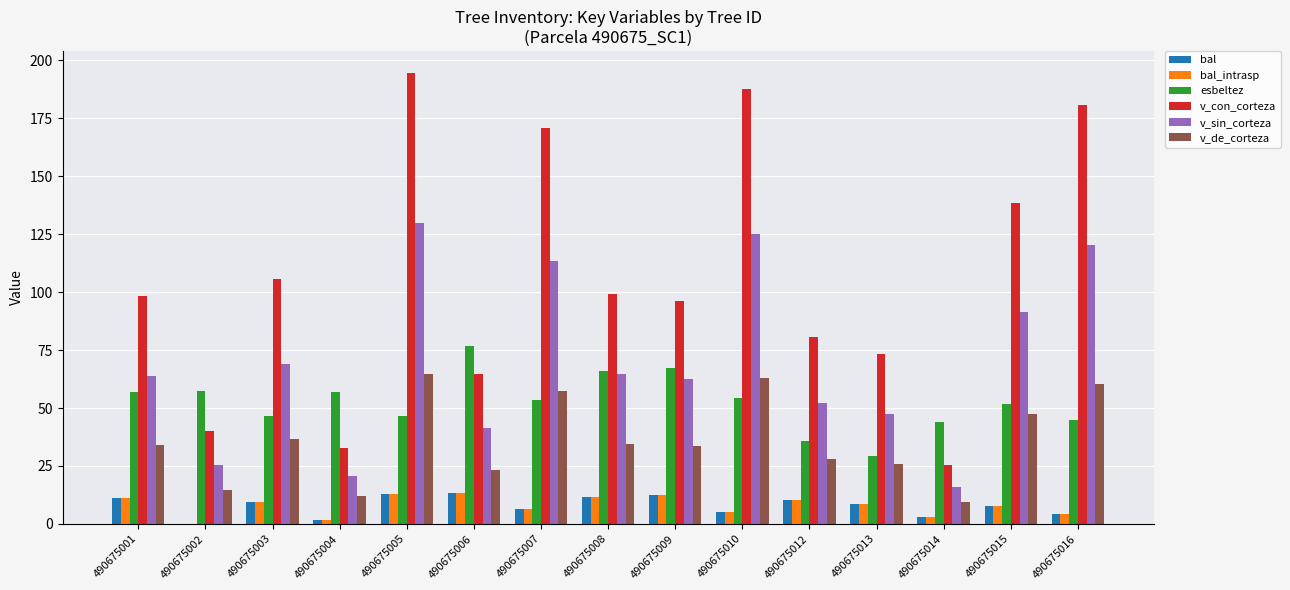

What is the maximum value for bal?

13.5